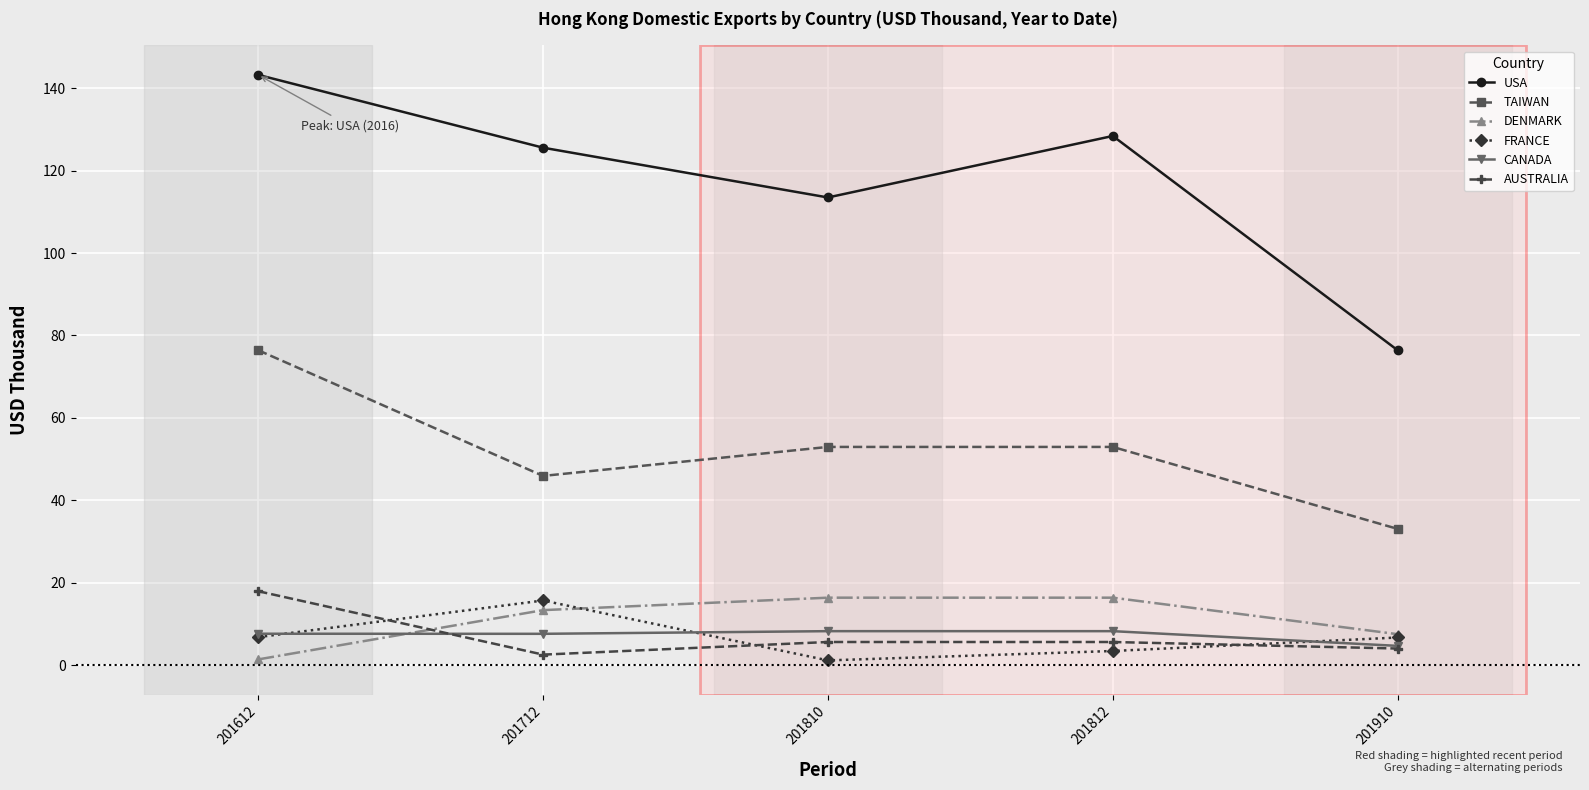

Where is USA nearest to the value 109?

201810